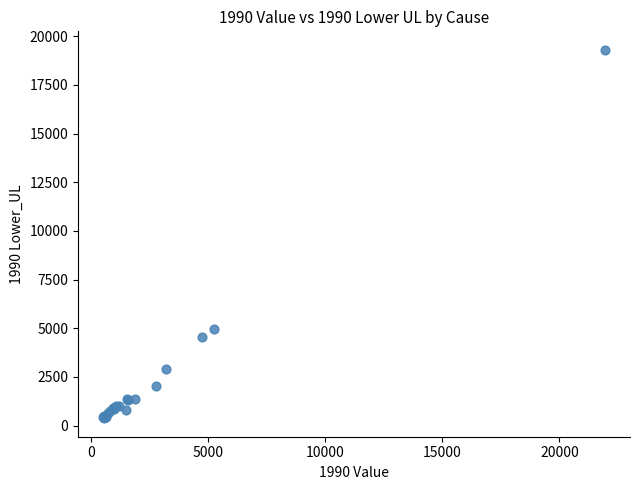

What Y value in the scatter plot is closest to 9840?

4960.4